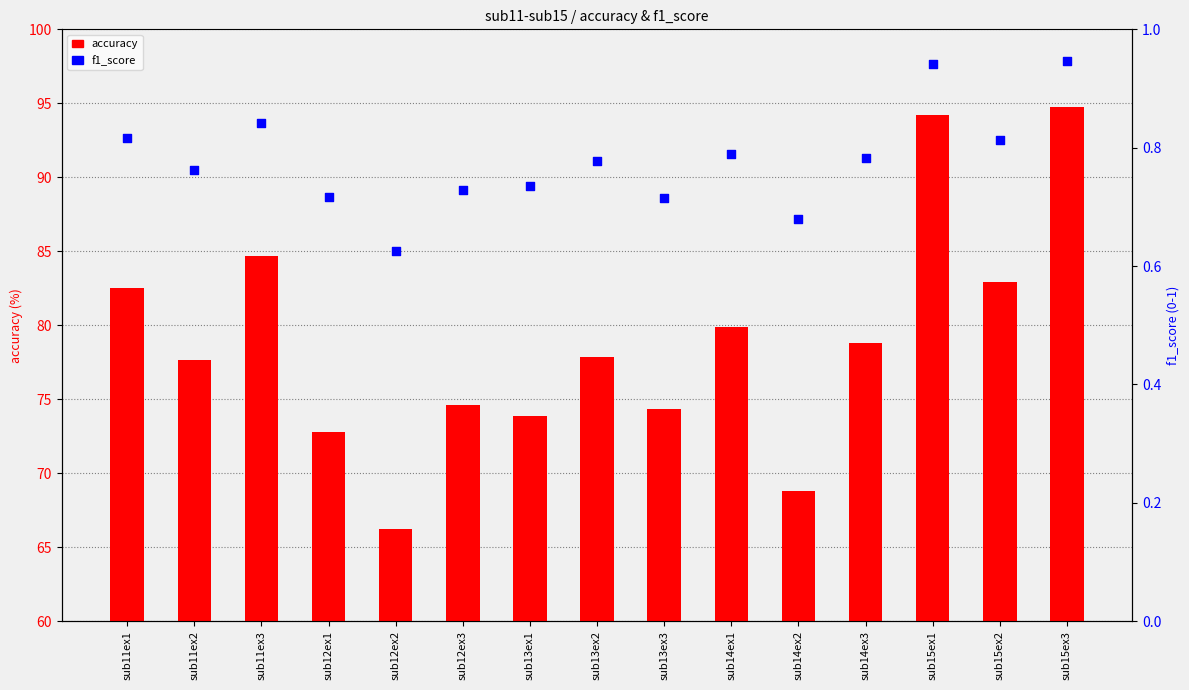

At how many categories does at least one series exceed 91?

2